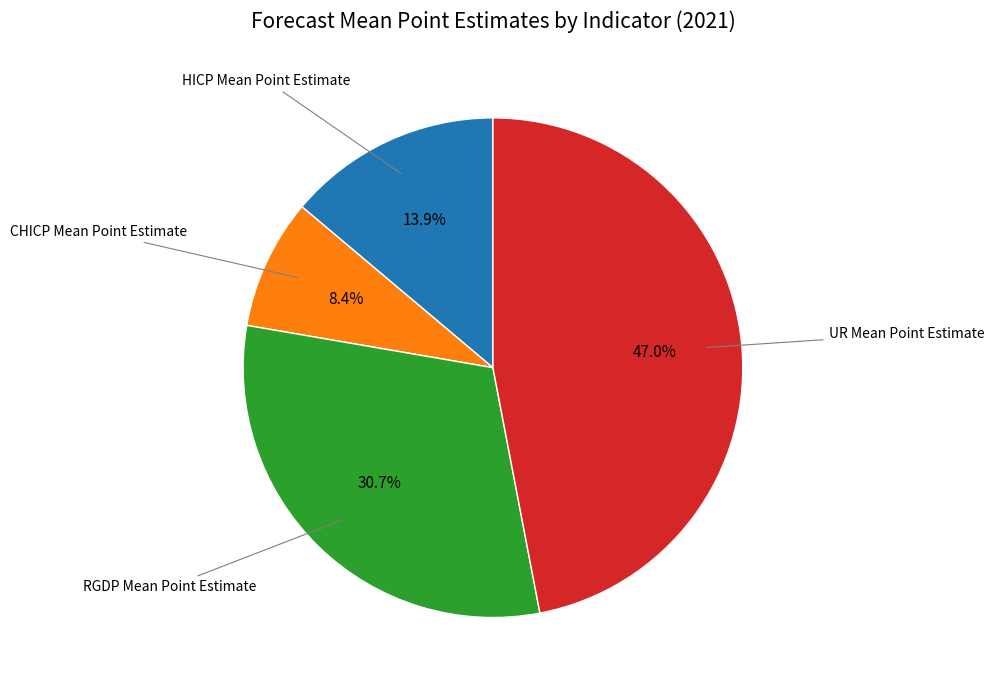

Is there a majority slice in this chart?

No